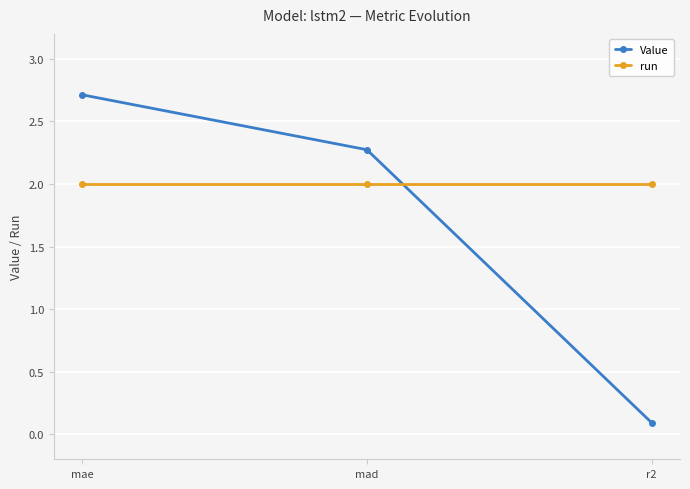

What is the value of the Value point at the 3rd from the left?

0.1